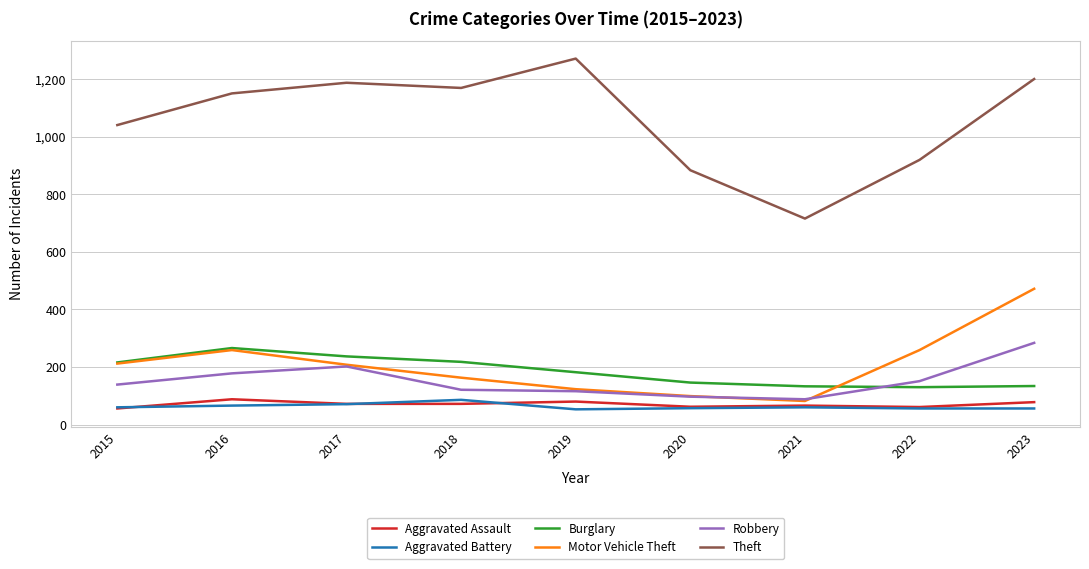

Read the Robbery value at 2020, to the nearest 10.

100